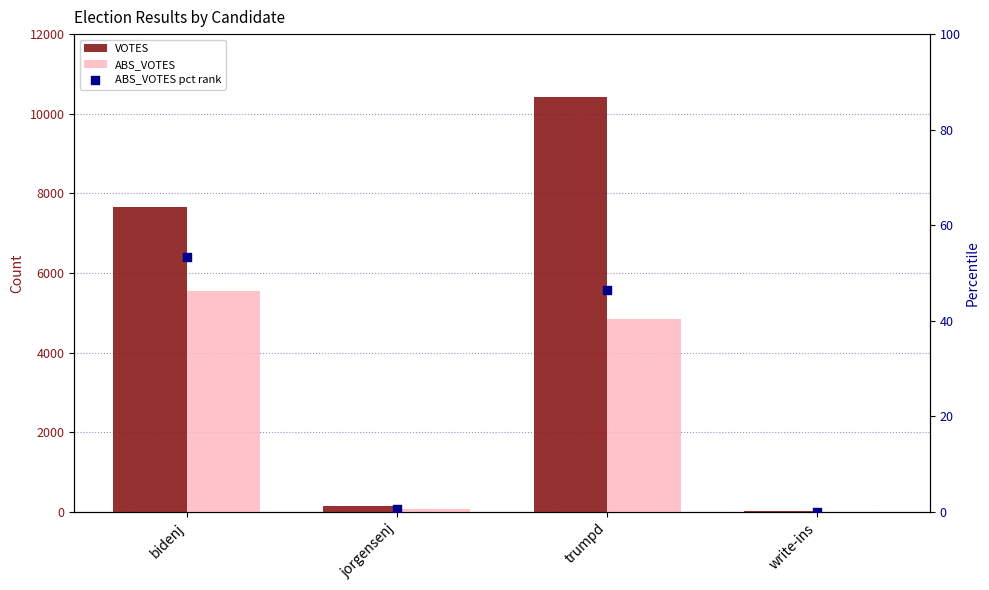

At which category is the sum across all series the highest?

trumpd